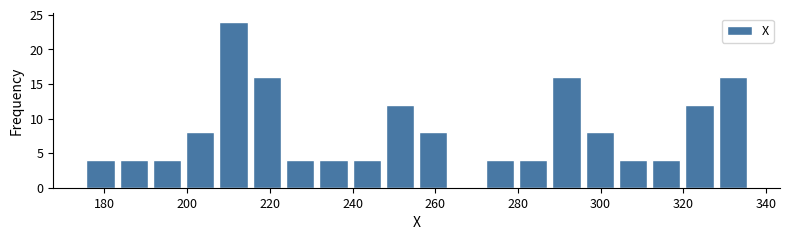

What is the height of the bar covering 176 to 184 on the x-axis? Neither the bar edges nor the heights are printed on the chart, so give them approximately, as read against the axes.

4